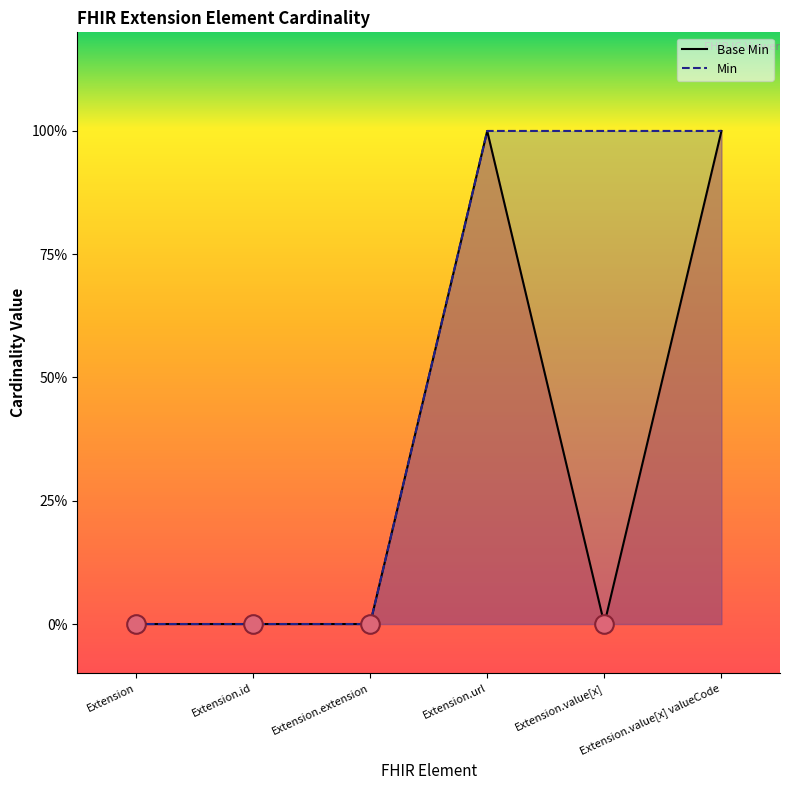

Between Extension.extension and Extension.value[x] valueCode, which is larger?

Extension.value[x] valueCode